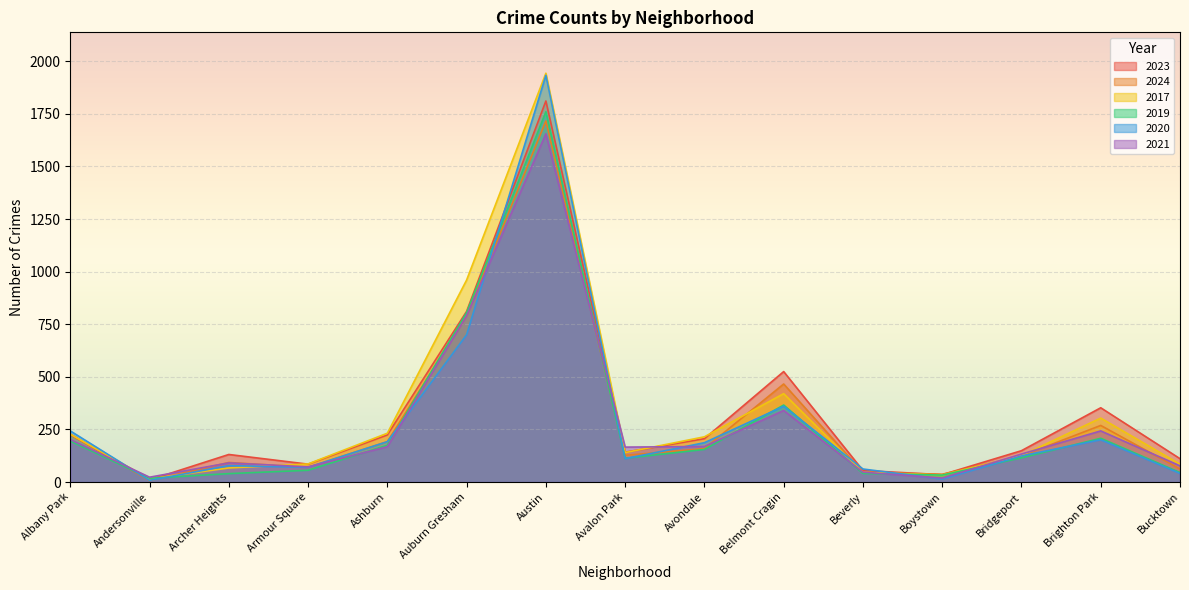

Reading left to right, extract all data points from this chart.

2023: 225	10	131	85	224	811	1811	142	206	525	55	35	149	353	111
2024: 228	7	93	70	192	790	1716	127	159	466	46	37	124	269	62
2017: 227	15	67	86	232	960	1943	140	215	420	46	33	126	304	85
2019: 195	18	40	56	175	805	1760	113	155	366	41	33	115	208	45
2020: 243	8	78	70	192	700	1933	111	187	360	62	14	124	201	41
2021: 202	23	91	72	168	790	1655	166	169	340	47	19	133	243	77